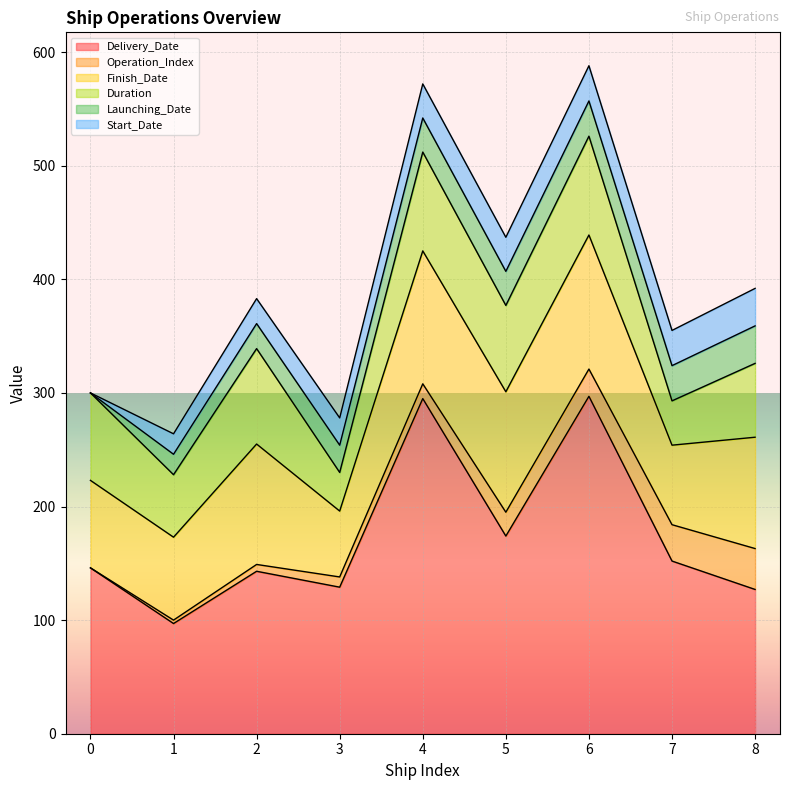

What is the difference between the maximum and second lowest values in the Launching_Date series?

15